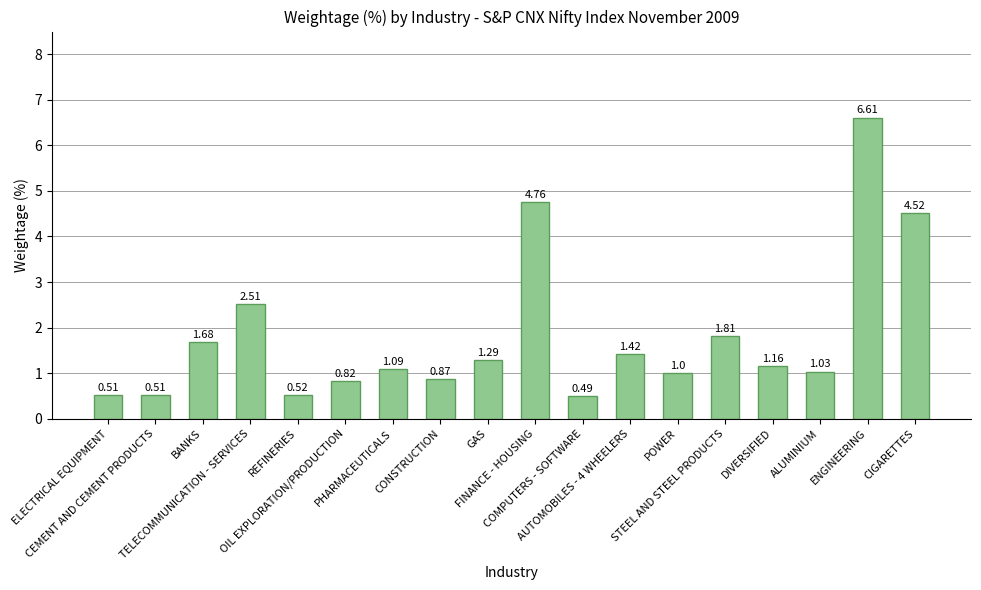

What is the greatest value displayed?

6.6